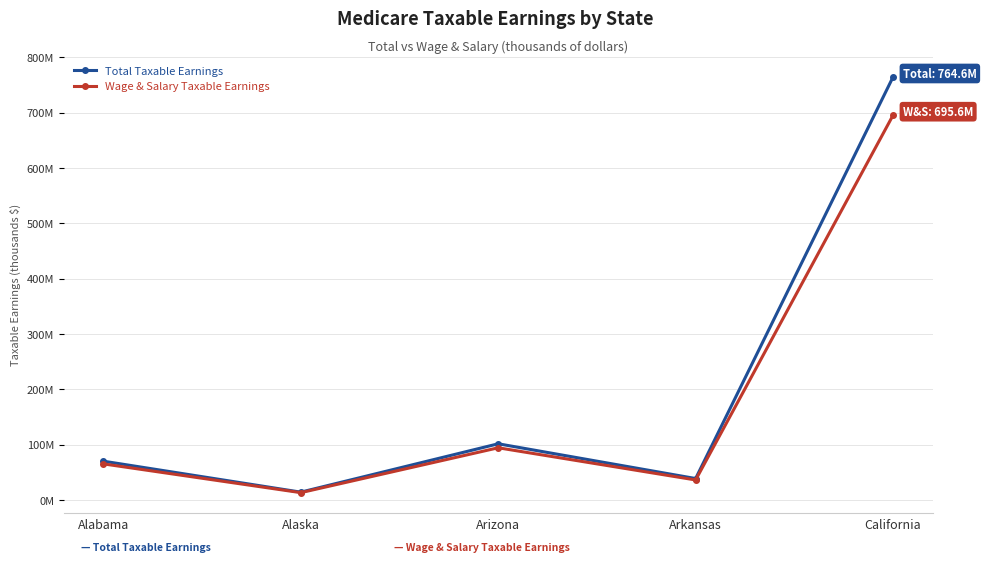

Reading right to left, what are all the values shown in this chart?

Total Taxable Earnings: 764636199	38769628	101579685	14166245	70161123
Wage & Salary Taxable Earnings: 695561248	36206075	94368677	13278169	65275196